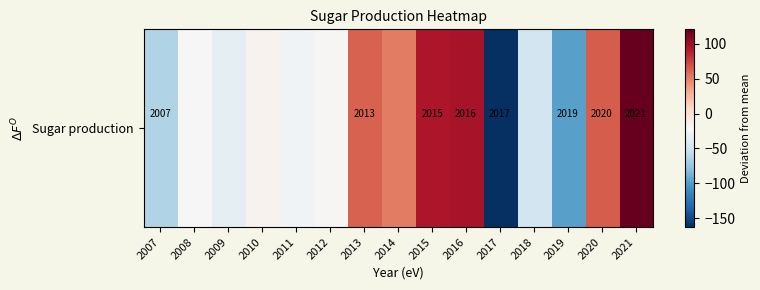

Read the value at 2010.

-16.6